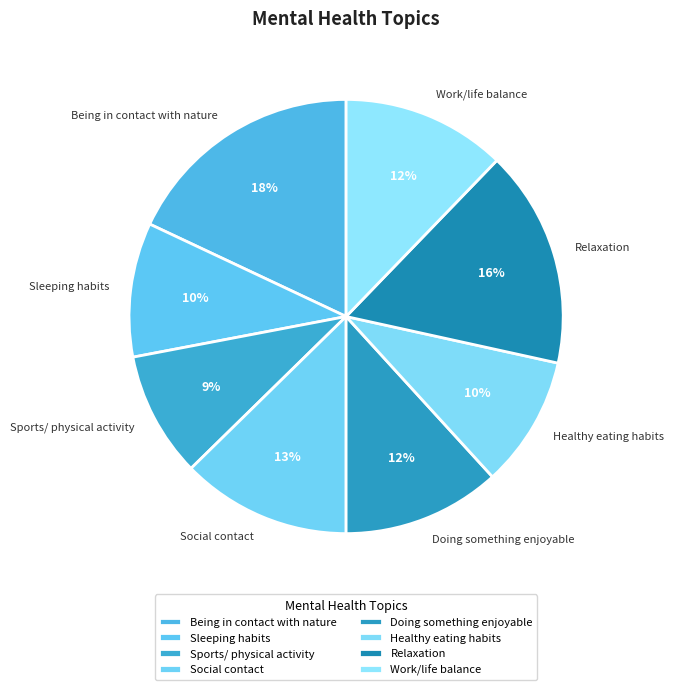

To the nearest percent, what portion does Being in contact with nature represent?

18%